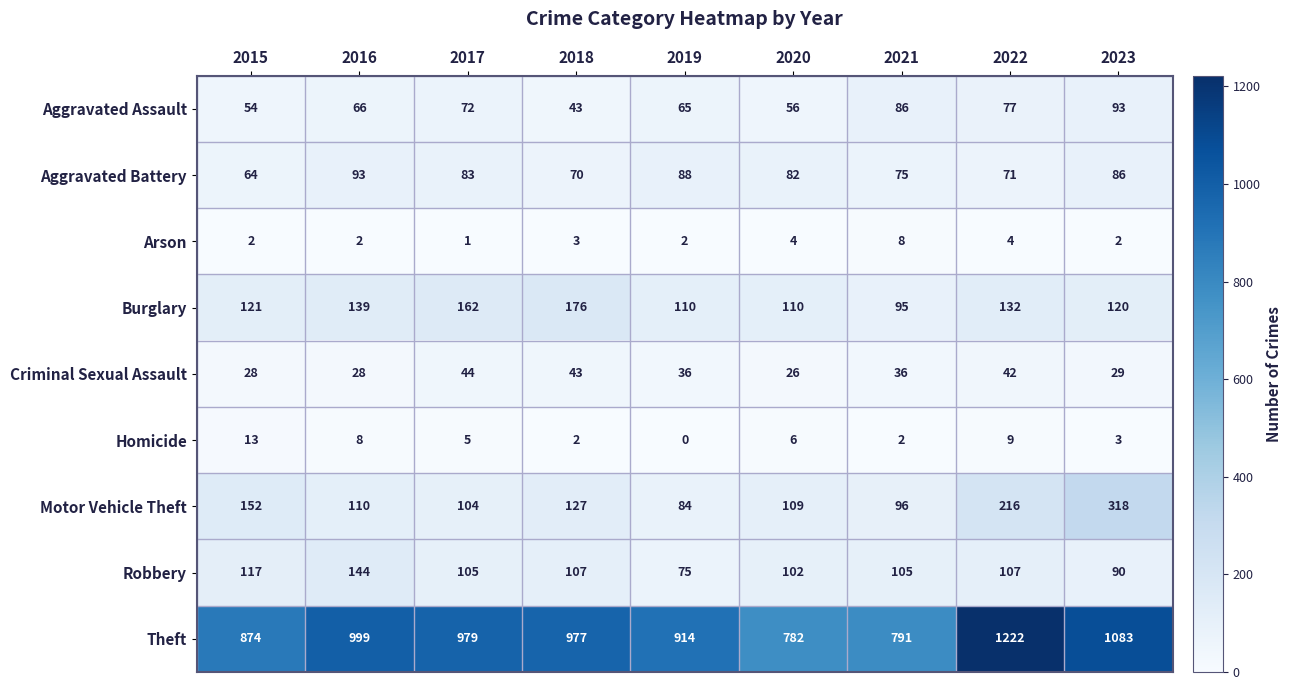

What is the sum of the Burglary values at 2018 and 2022?

308